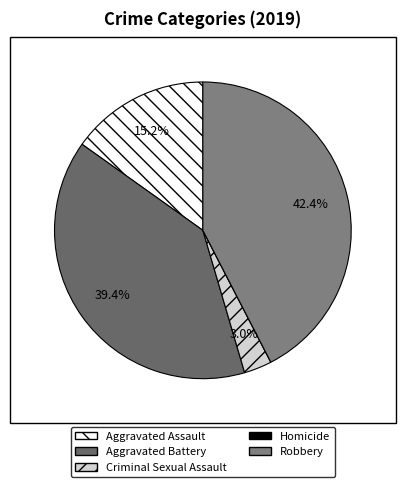

What percentage is the Robbery slice, to the nearest percent?

42%